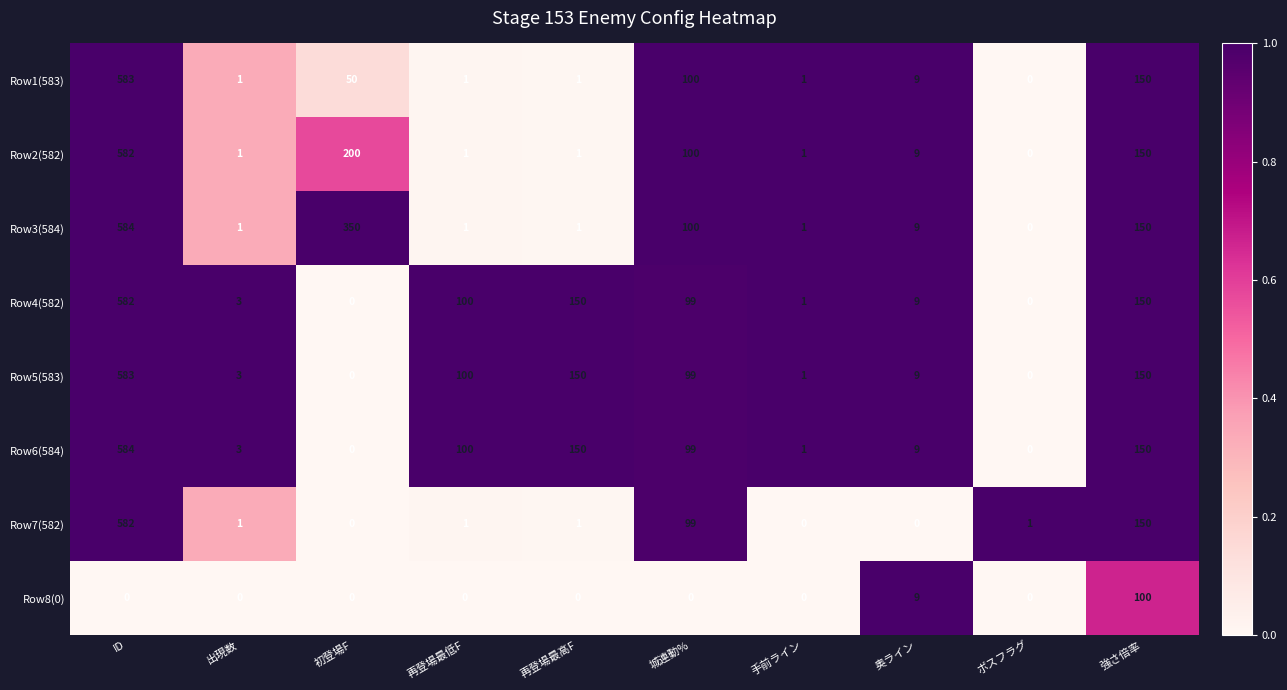

What is the difference between the highest and lowest values at ID?

584